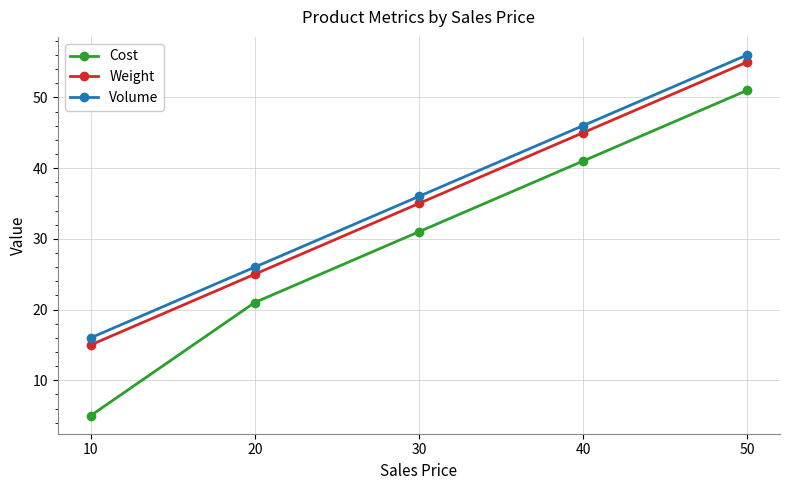

True or false: Volume and Cost cross at least once.

False